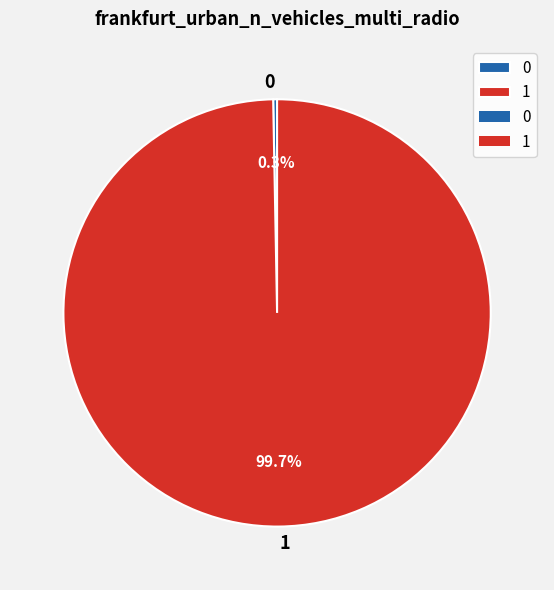

What is the majority slice?

1